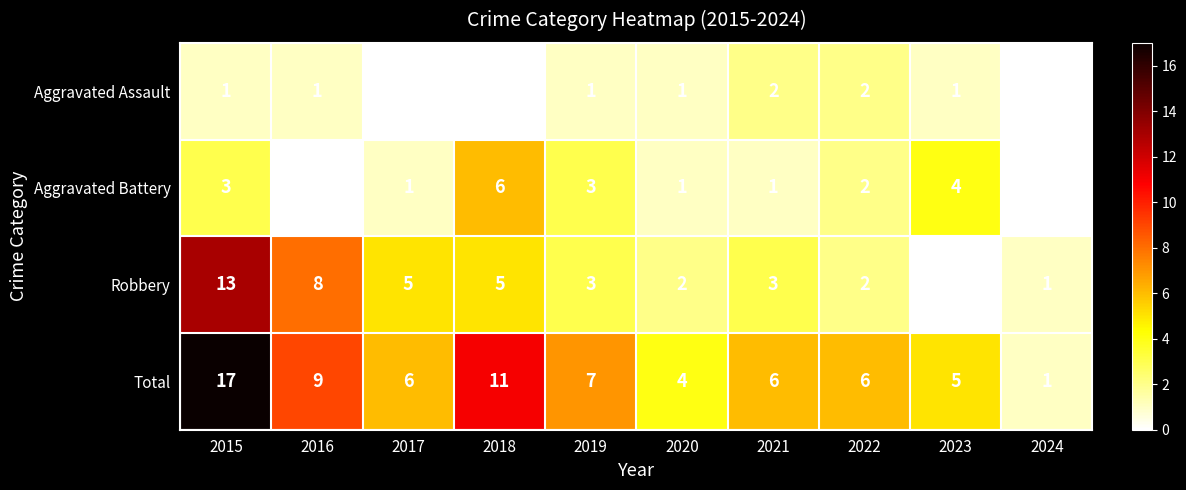

What is the highest value of the Total series?

17